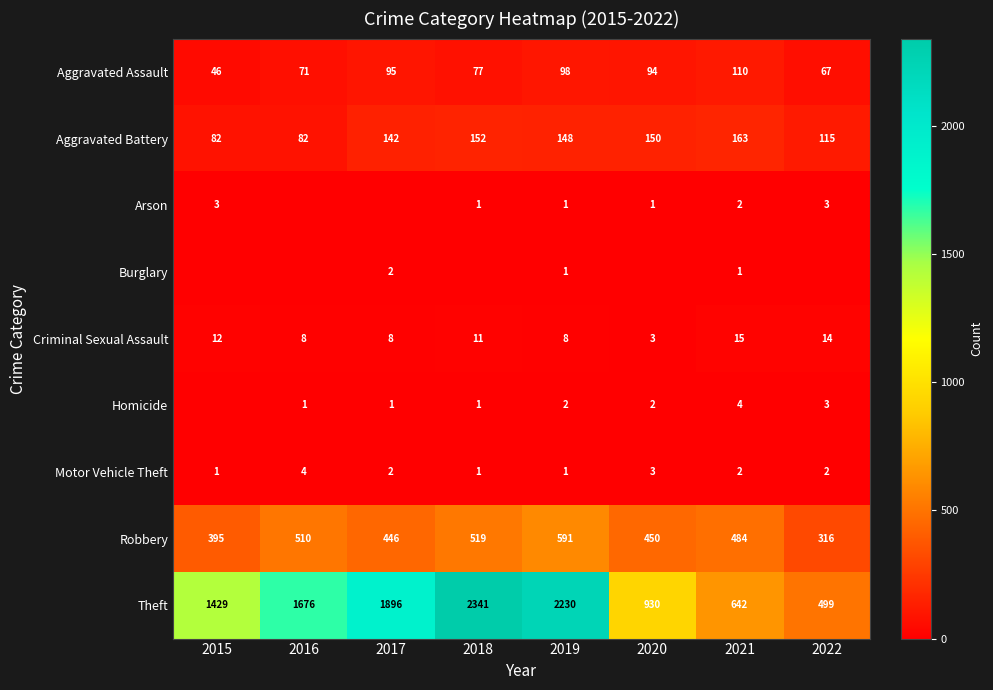

Is the value of Homicide at 2021 greater than the value of Criminal Sexual Assault at 2022?

No